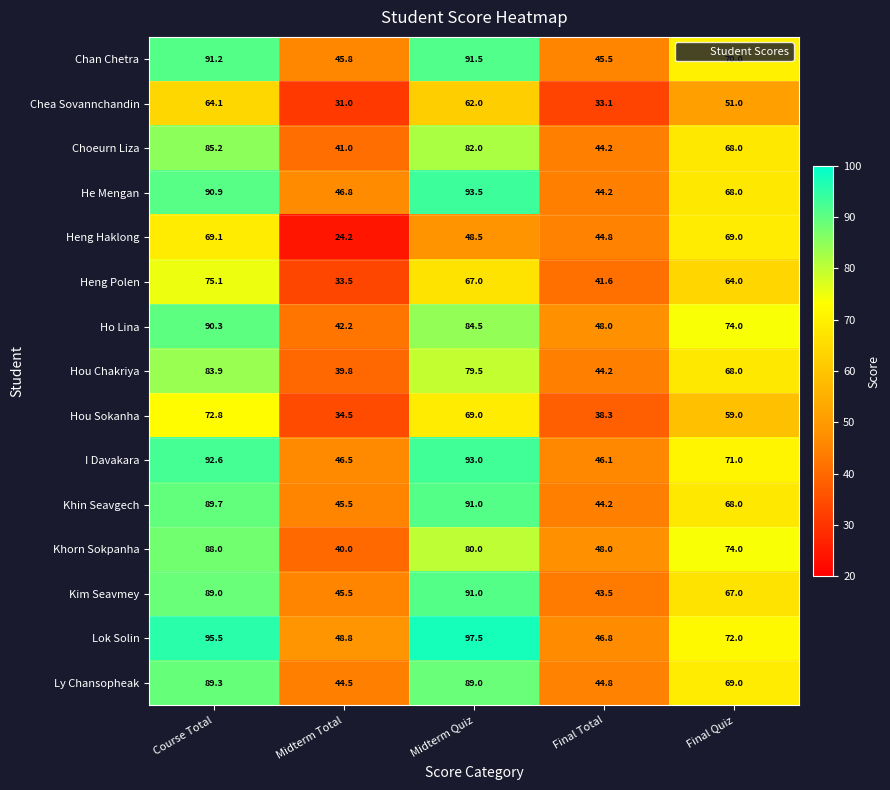

At which category does the chart reach its minimum across all series?

Midterm Total